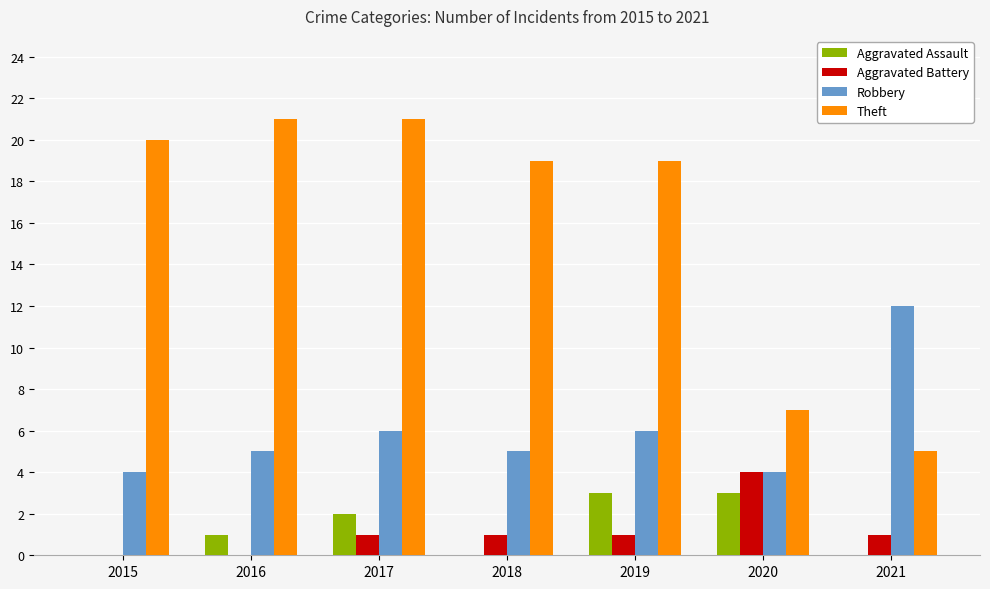

What is the sum of the Robbery values at 2016 and 2018?

10